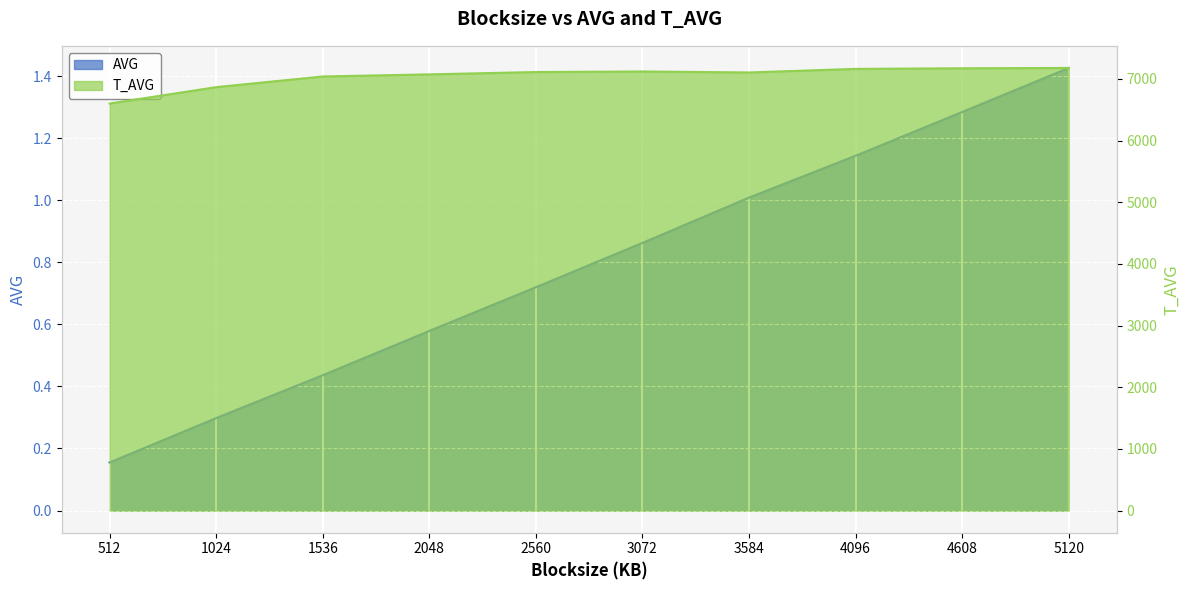

Reading right to left, list all the values displayed in this chart.

AVG: 5120=1.4	4608=1.3	4096=1.1	3584=1.0	3072=0.9	2560=0.7	2048=0.6	1536=0.4	1024=0.3	512=0.2
T_AVG: 5120=7179.0	4608=7174.0	4096=7164.0	3584=7106.0	3072=7122.0	2560=7113.0	2048=7075.0	1536=7041.0	1024=6868.0	512=6602.0